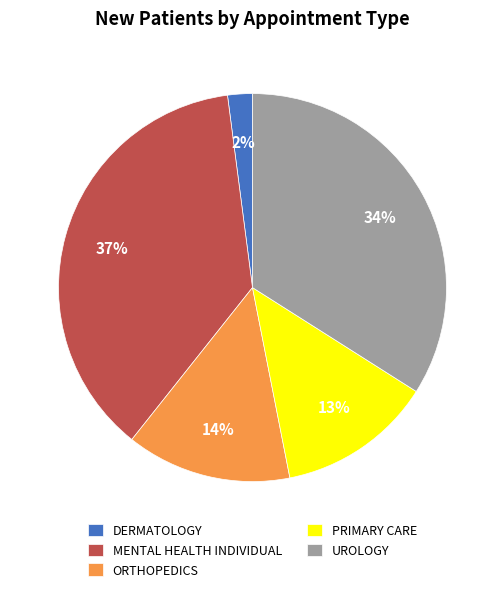

Does any single category account for the majority?

No